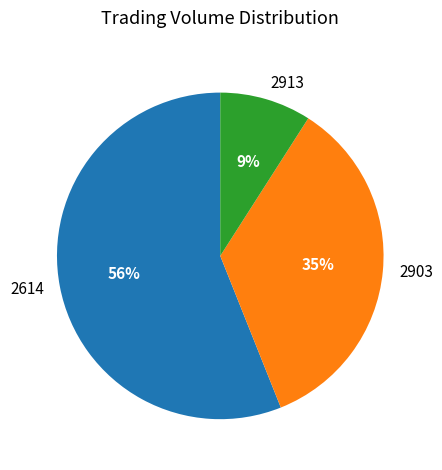

To the nearest percent, what is the difference between the 2903 and 2614 slice percentages?

21%